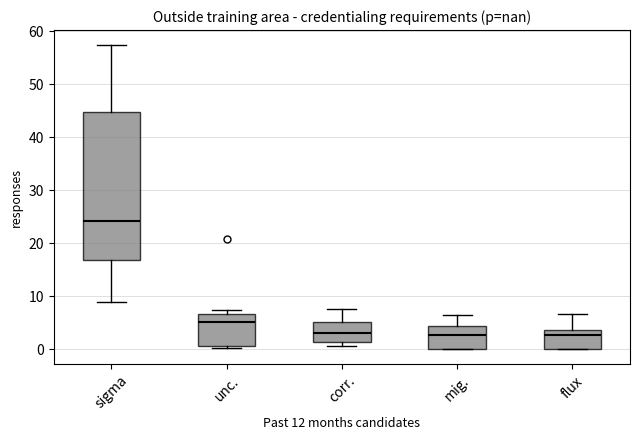

Reading left to right, transcribe this box plot: for each box, give where its median line is, the range the box spans, and where its two whiskers end, as read against the y-axis. The values are not printed on the chart, so give them approximately, as read against the axis.

sigma: median 24, box 17 to 45, whiskers 9 to 57
unc.: median 5, box 1 to 7, whiskers 0 to 7 (just above the box's upper edge)
corr.: median 3, box 1 to 5, whiskers 1 (just below the box's lower edge) to 8
mig.: median 3, box 0 to 4, whiskers 0 to 6
flux: median 3, box 0 to 4, whiskers 0 to 7